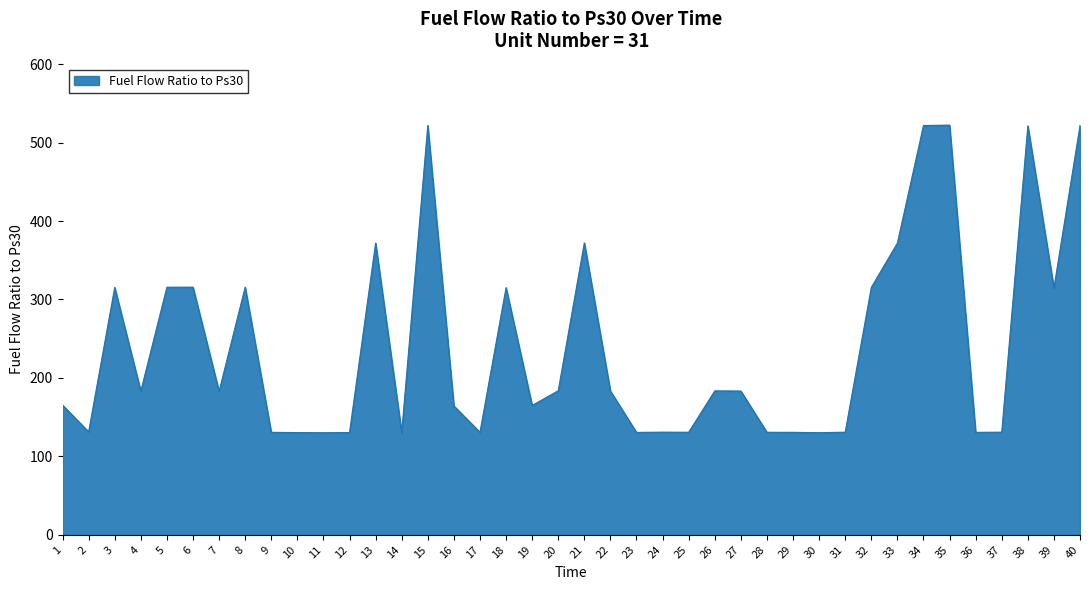

Does the chart display data point markers on the line(s)?

No